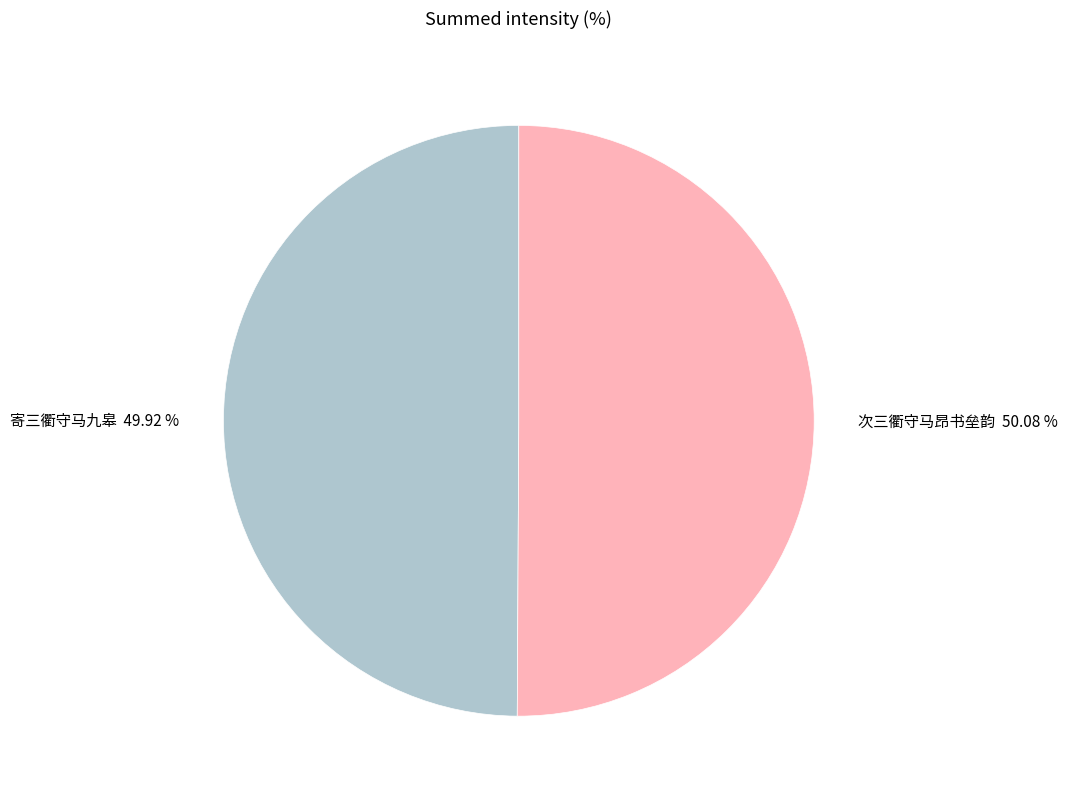

Is there a majority slice in this chart?

Yes